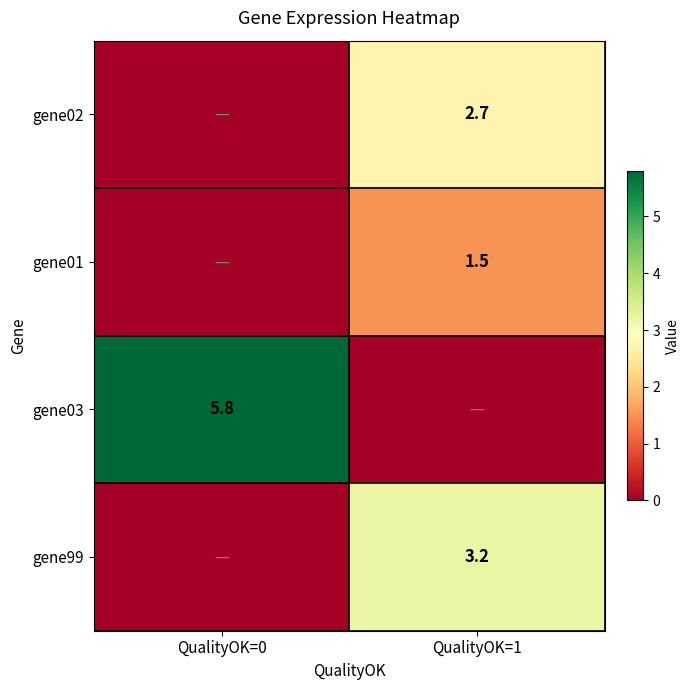

Is the value of gene02 at QualityOK=1 greater than the value of gene99 at QualityOK=1?

No